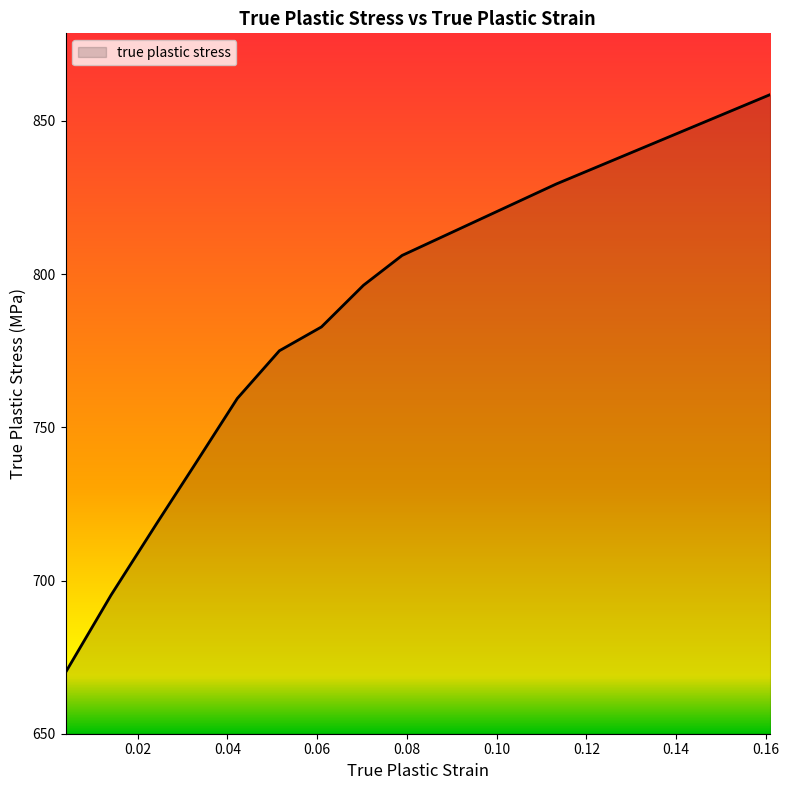

What is the smallest value displayed?

670.0